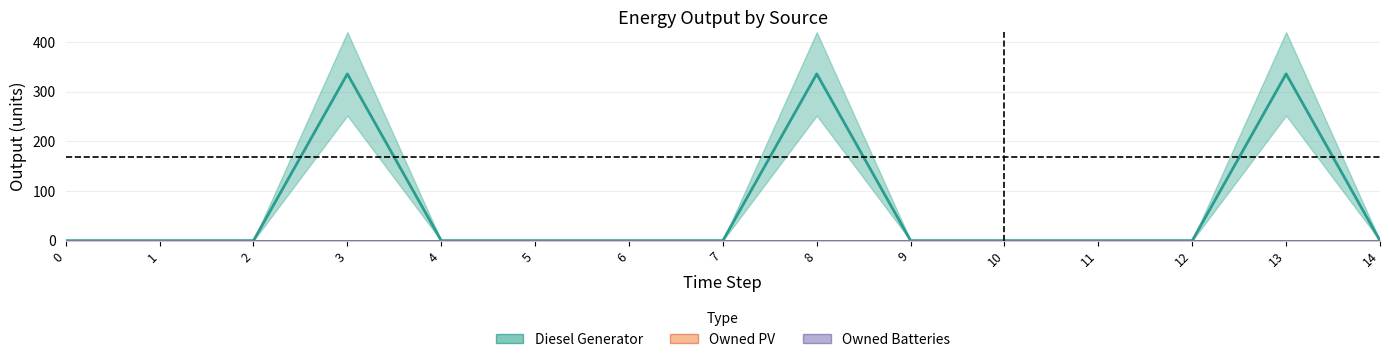

True or false: Diesel Generator and Owned PV cross at least once.

False